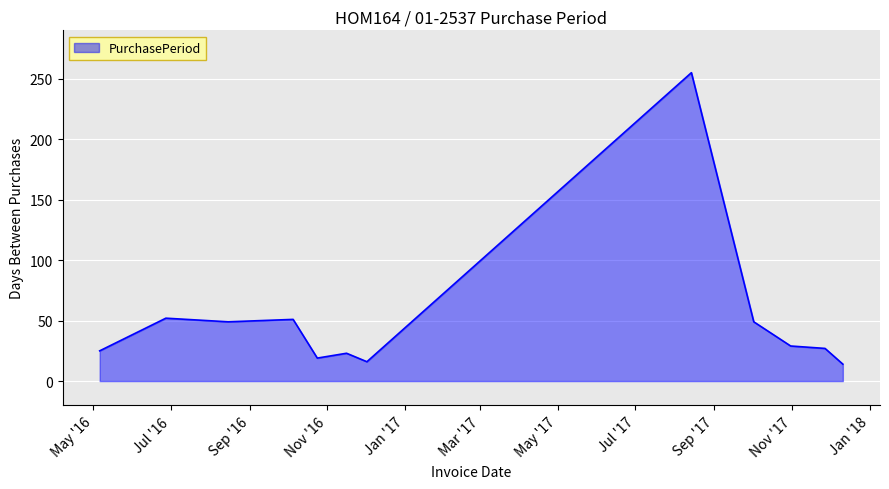

What is the minimum value shown in the chart?

14